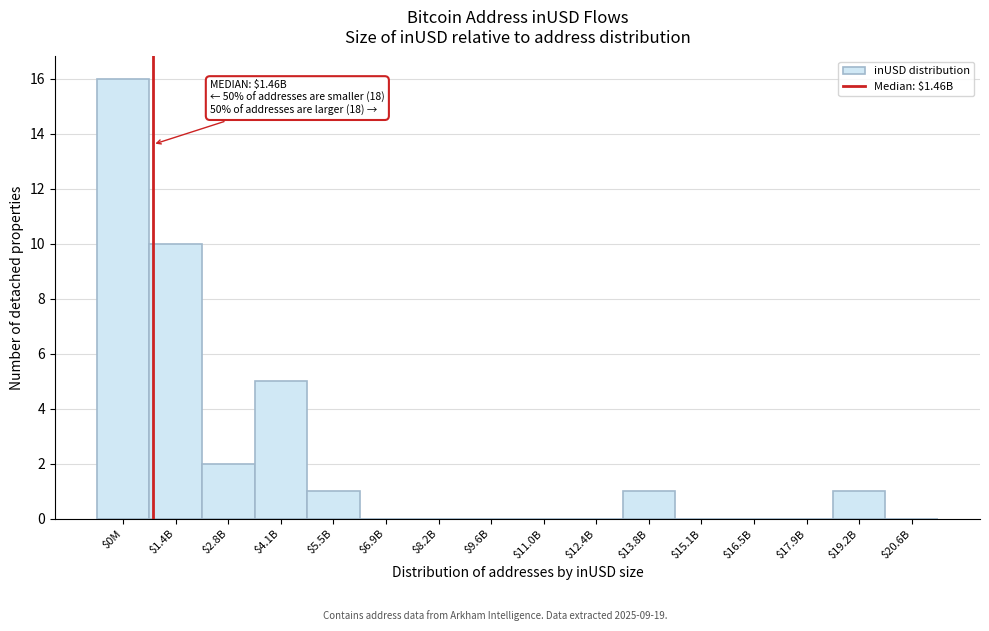

What is the maximum value shown in the chart?

16